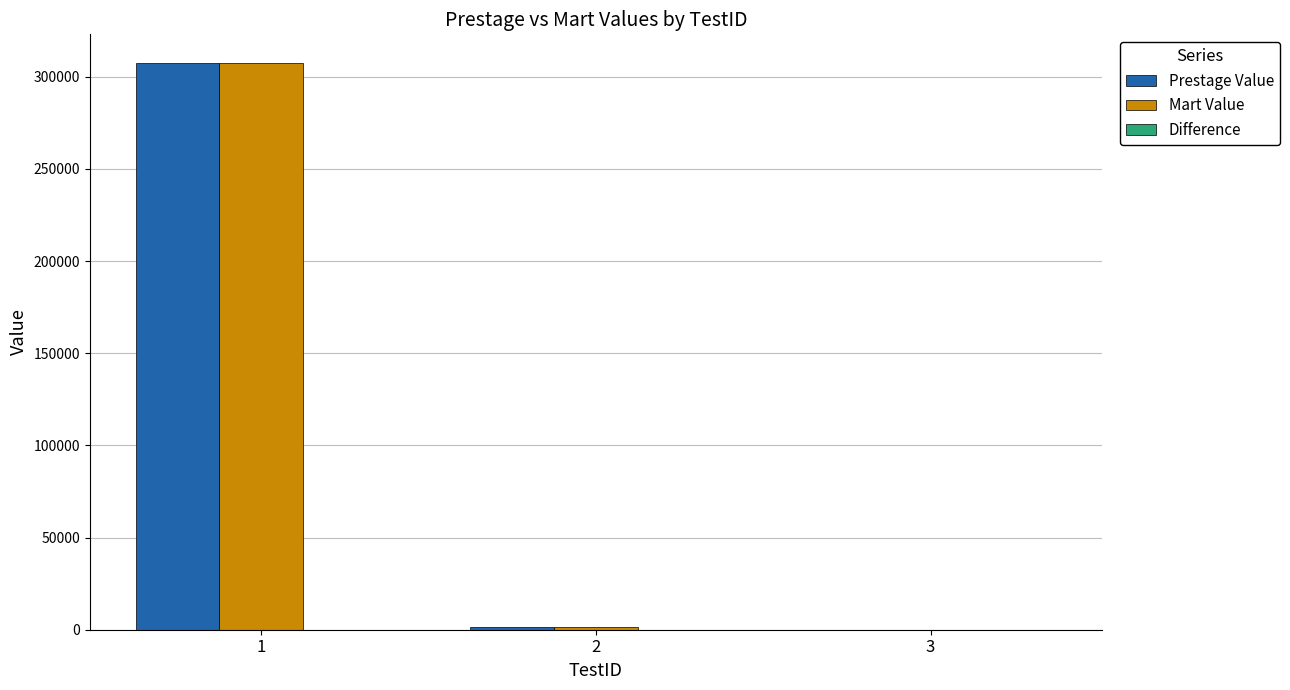

At which label does Mart Value first exceed 1600?

1